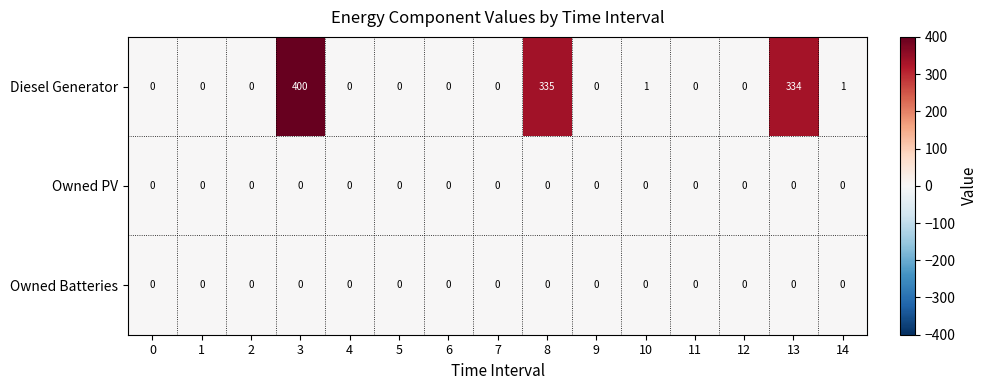

What is the greatest value displayed?

400